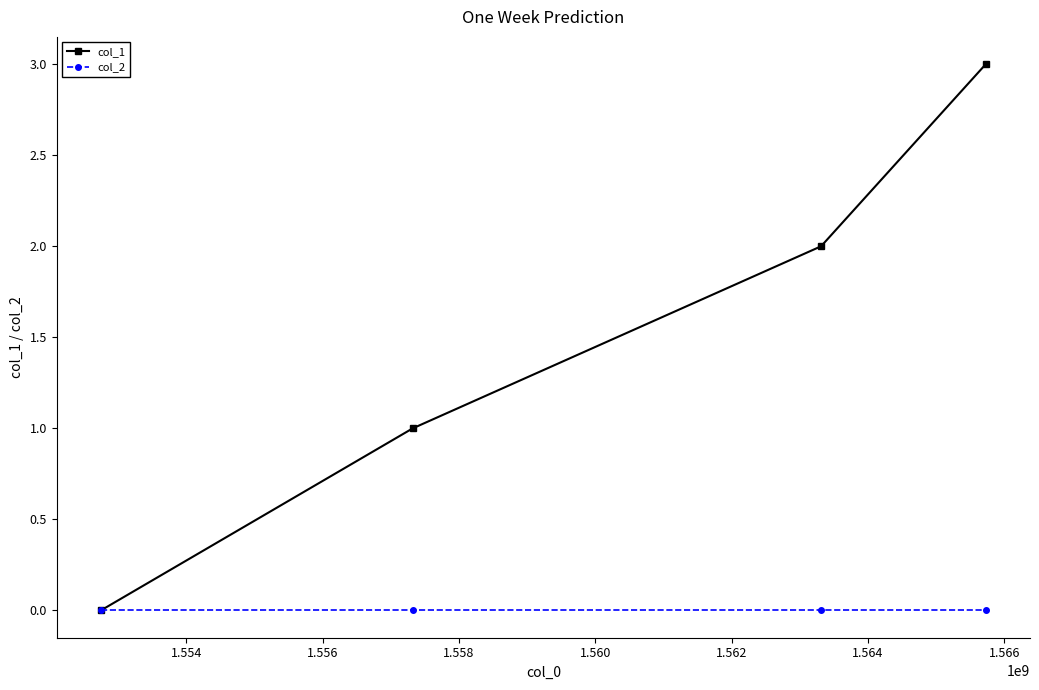

Rank the series by their average value, from highest to lowest.

col_1, col_2